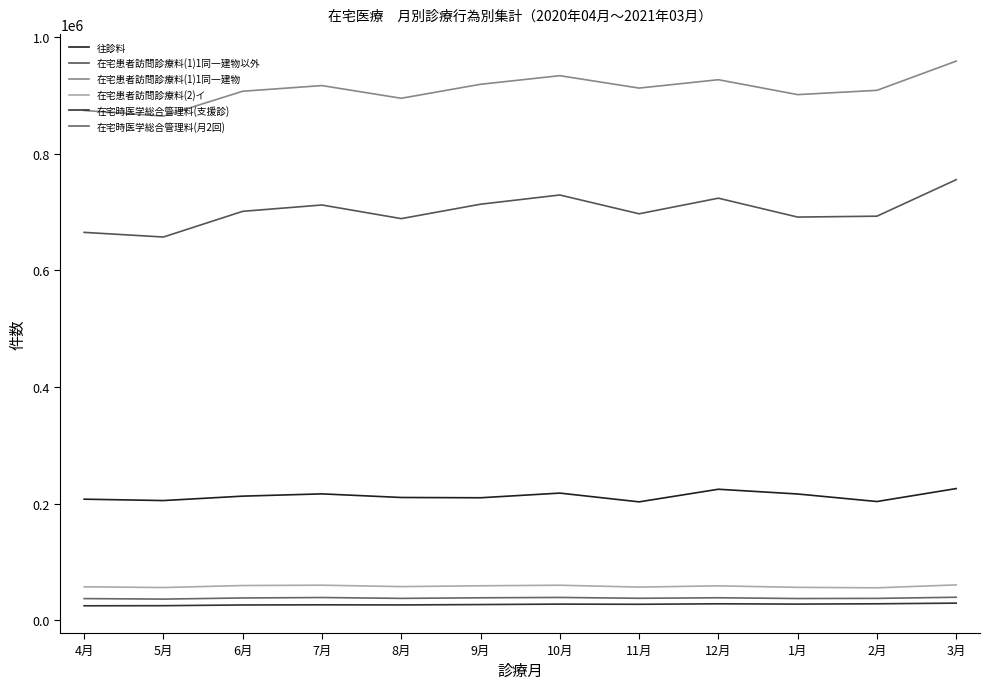

Which category has the lowest value across all series?

4月